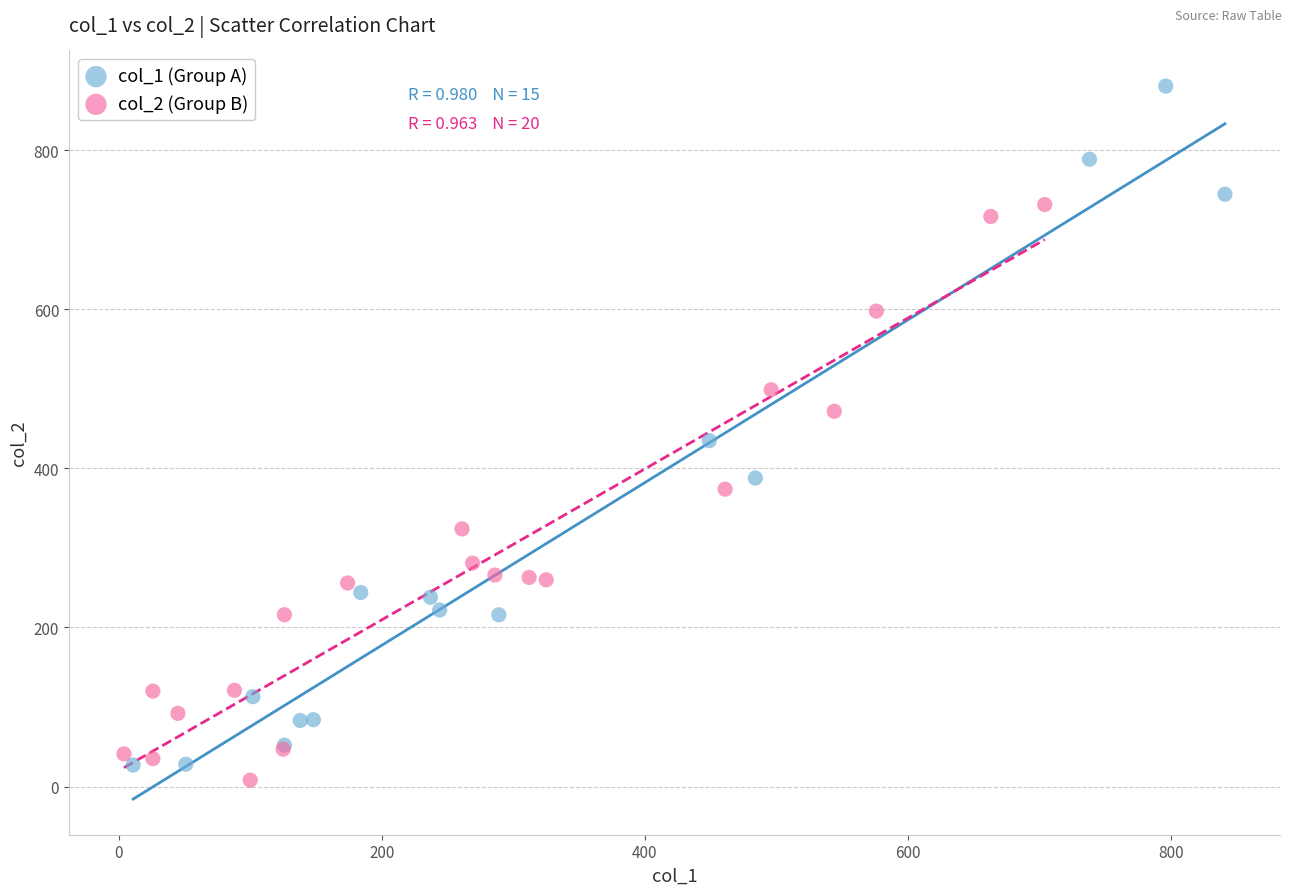

Which series reaches the maximum Y coordinate?

col_1 (Group A)